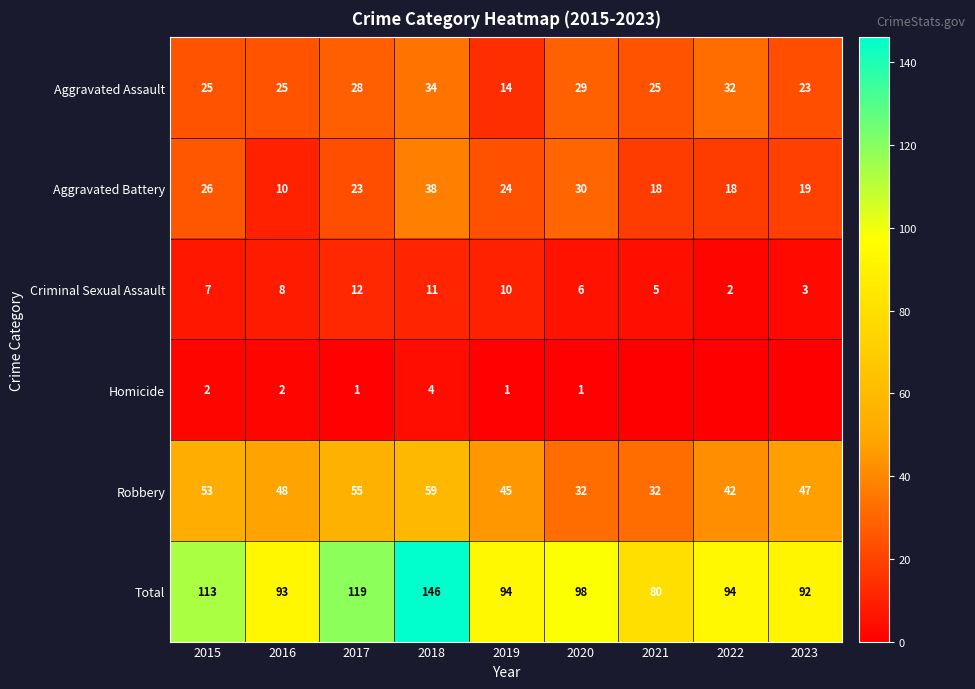

Which category has the highest value across all series?

2018